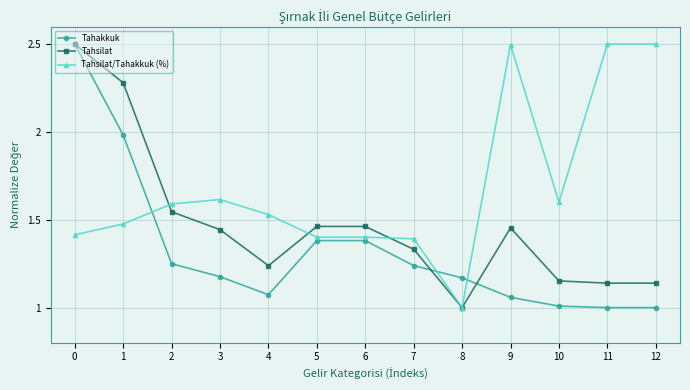

What is the minimum value for Tahsilat/Tahakkuk (%)?

1.0